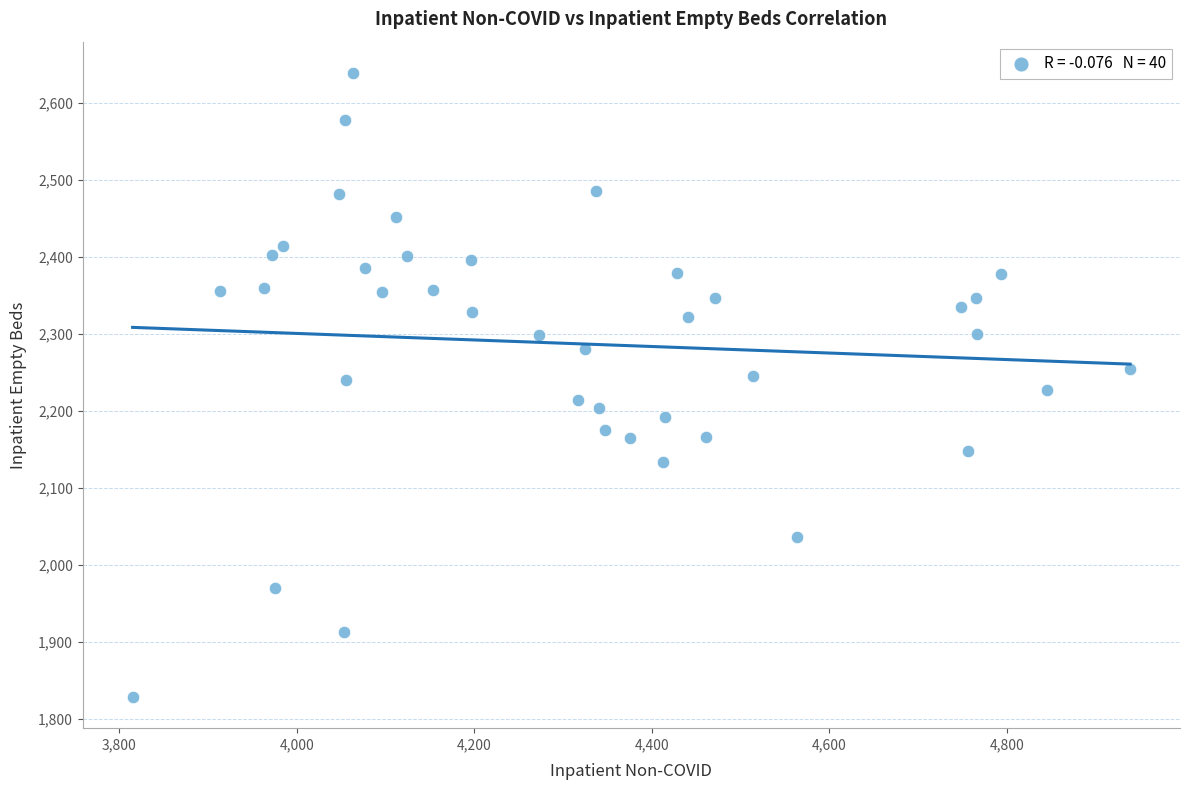

What is the range of Y values (max minus min)?

811